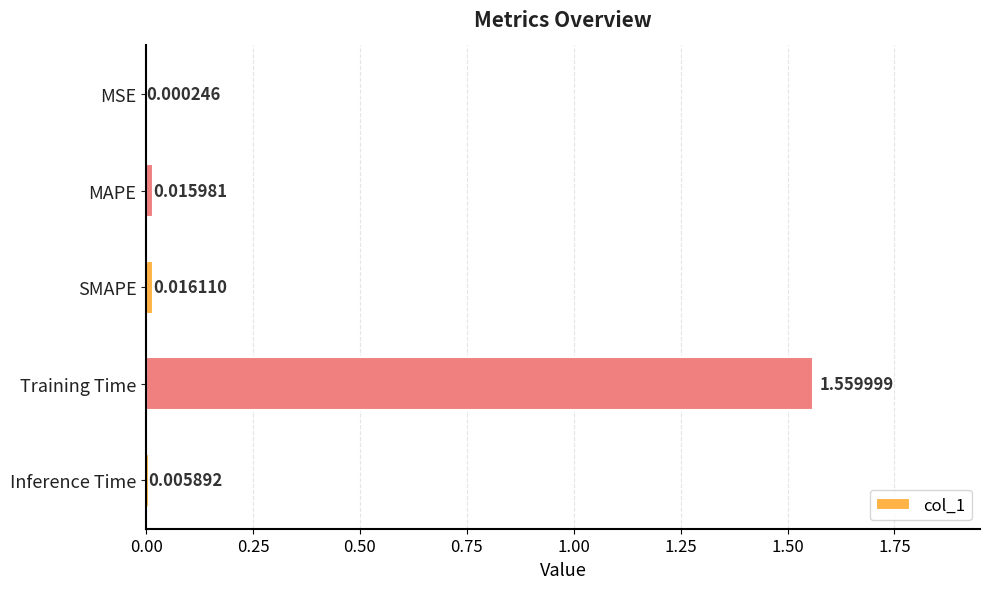

Which label corresponds to the largest value in the chart?

Training Time